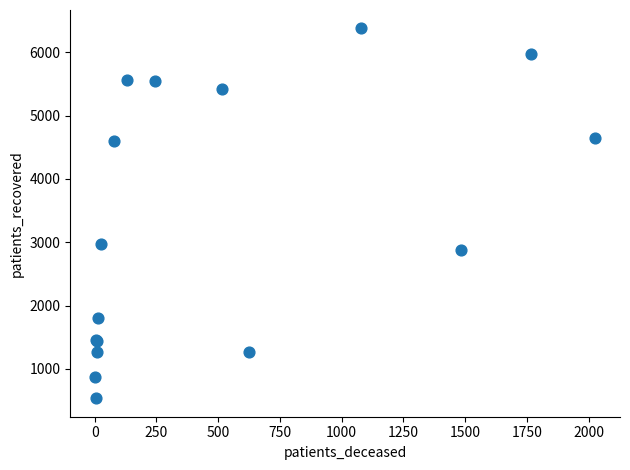

What Y value in the scatter plot is closest to 3457?

2967